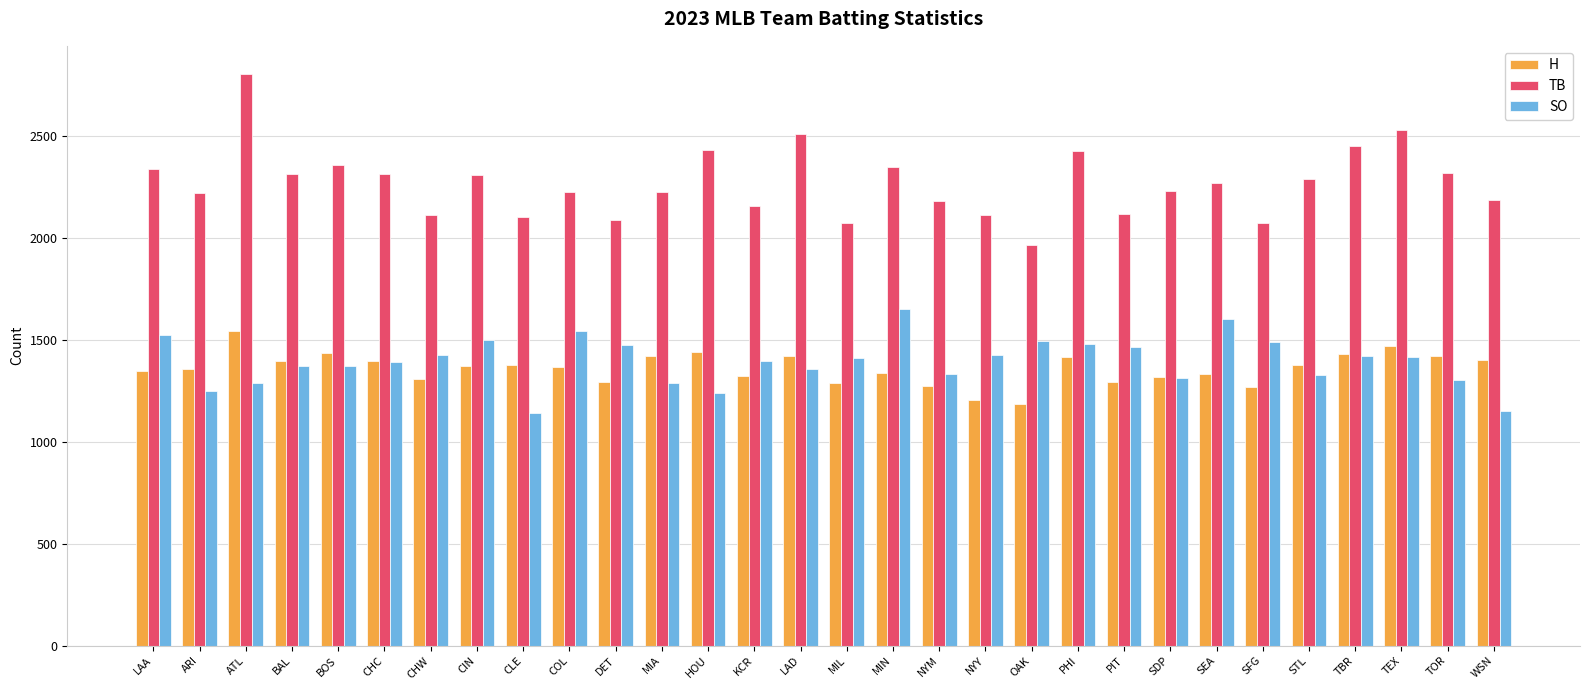

The value of H at SFG is 1271. True or false?

True